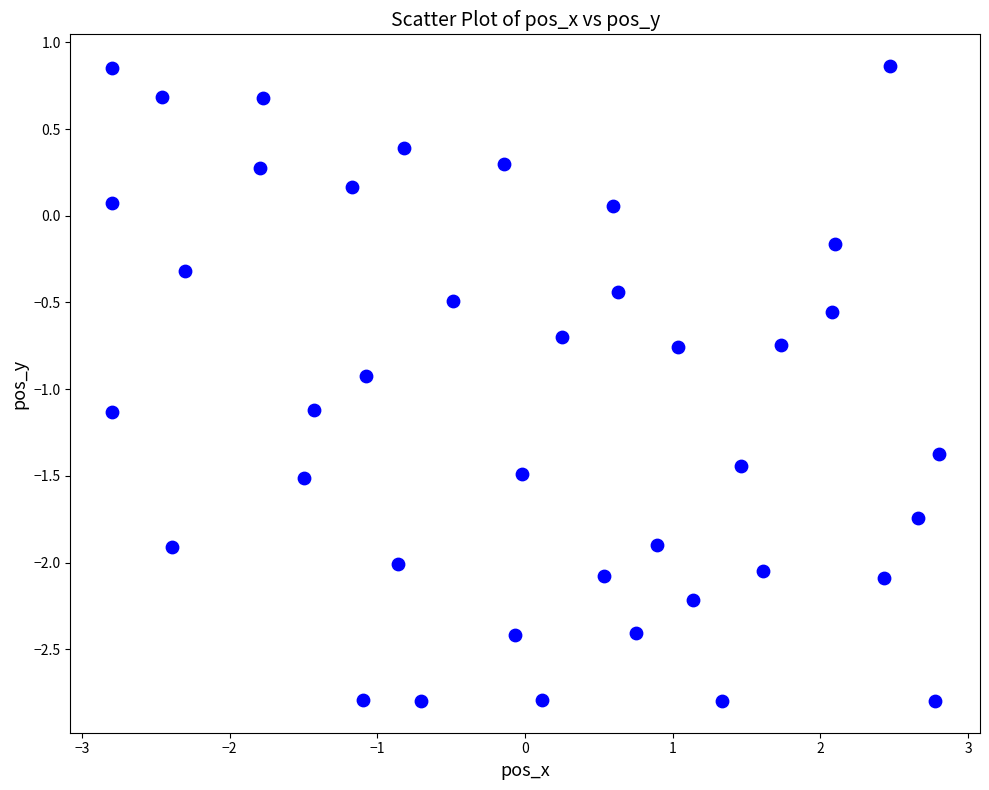

What is the range of X values (max minus min)?

5.6